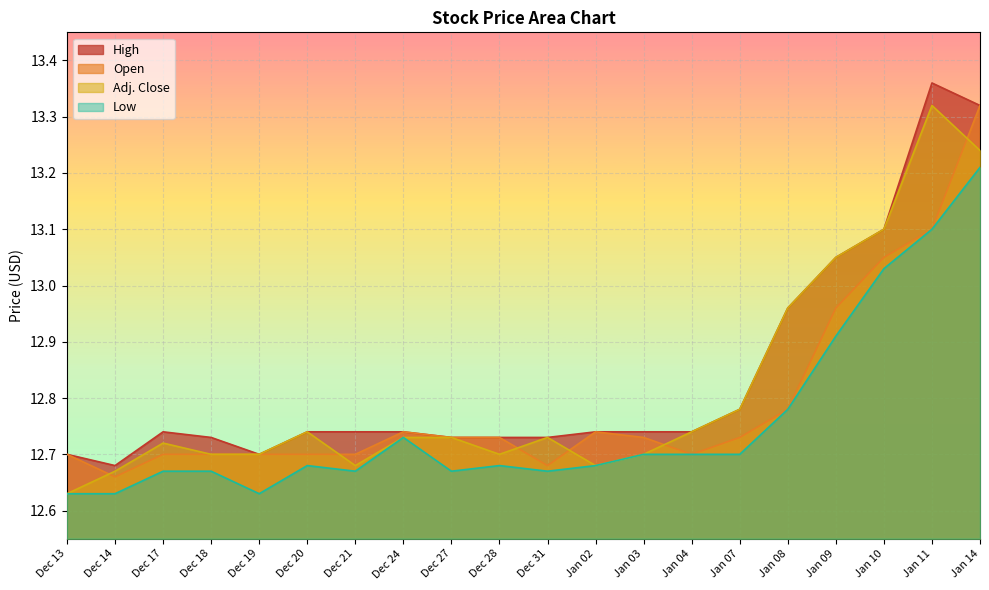

True or false: Low has a value of 12.7 at Dec 17.

True